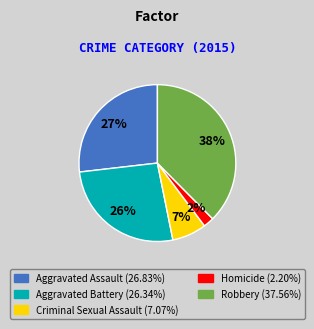

Which category has the smallest portion of the pie?

Homicide